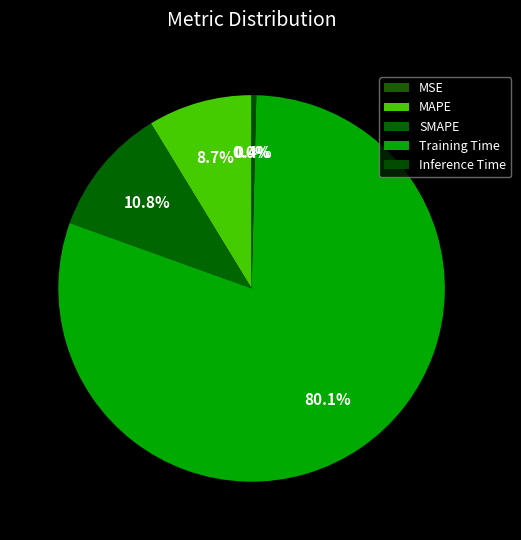

Is it true that MSE is 1% of the pie?

False